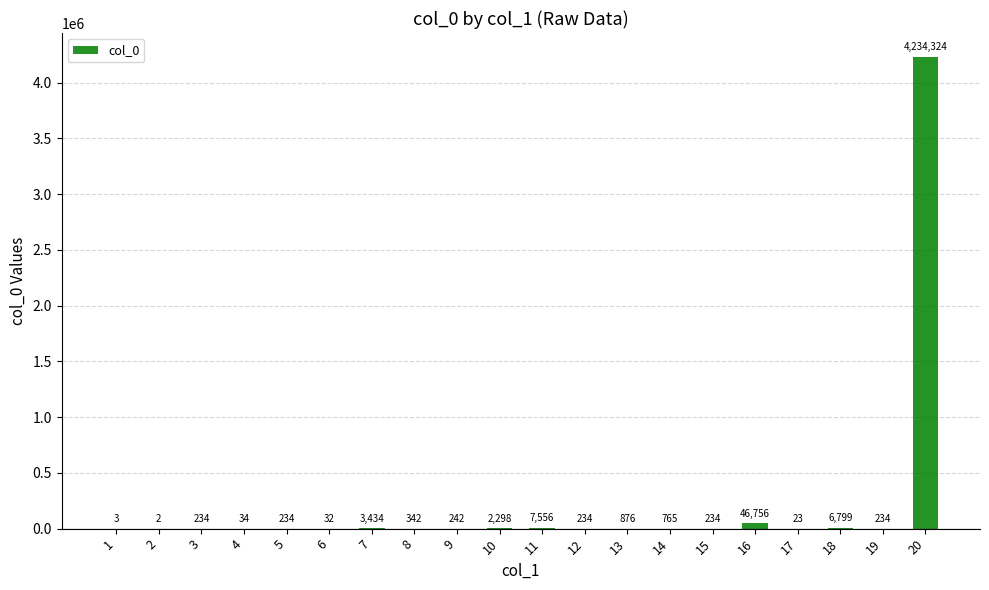

Are the bars horizontal?

No